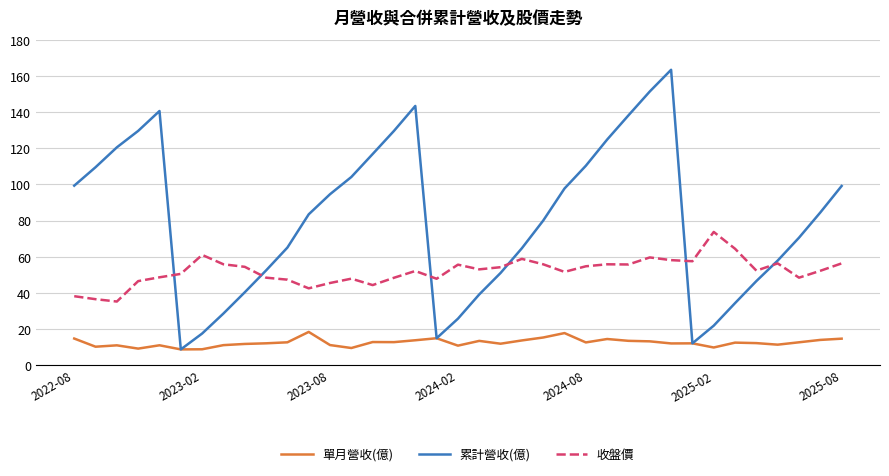

Rank the series by their average value, from highest to lowest.

累計營收(億), 收盤價, 單月營收(億)